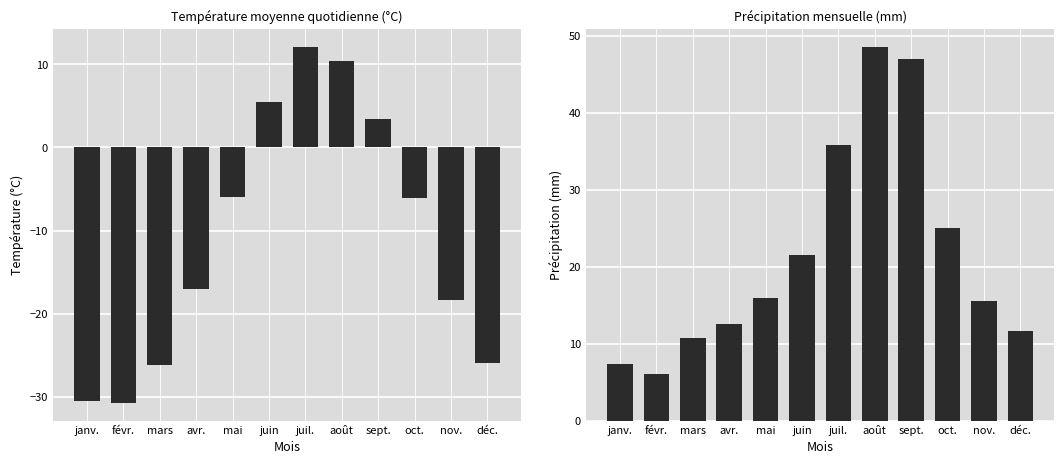

The Précipitation (mm) series shows 5.7 at mars. True or false?

False